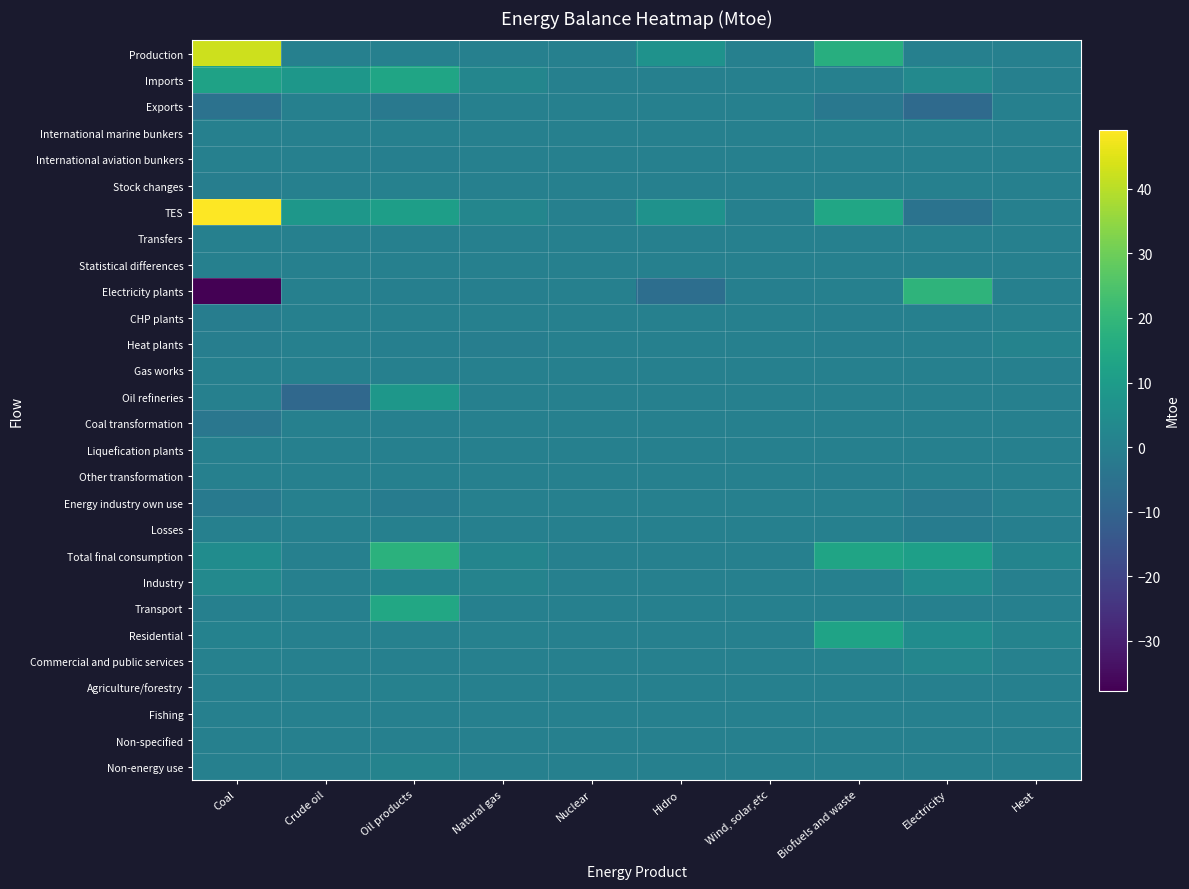

At which category does the chart reach its peak across all series?

Coal